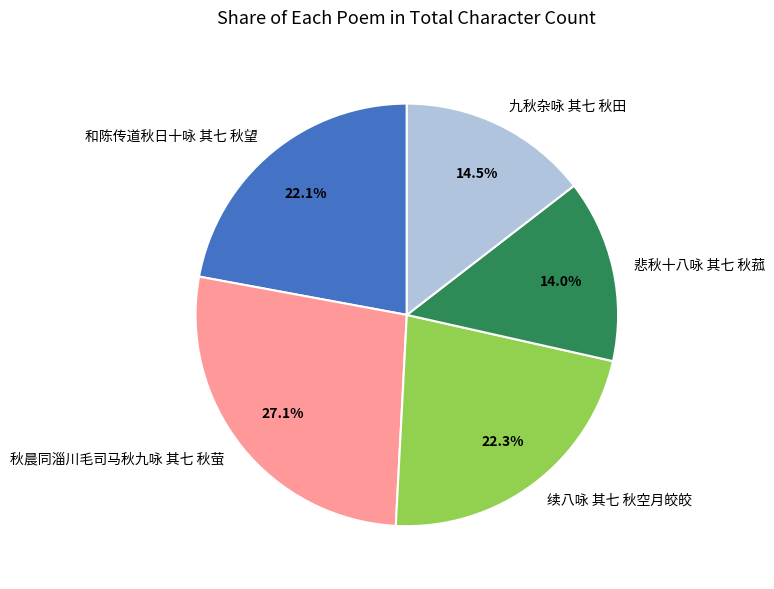

To the nearest percent, what is the average slice percentage?

20%